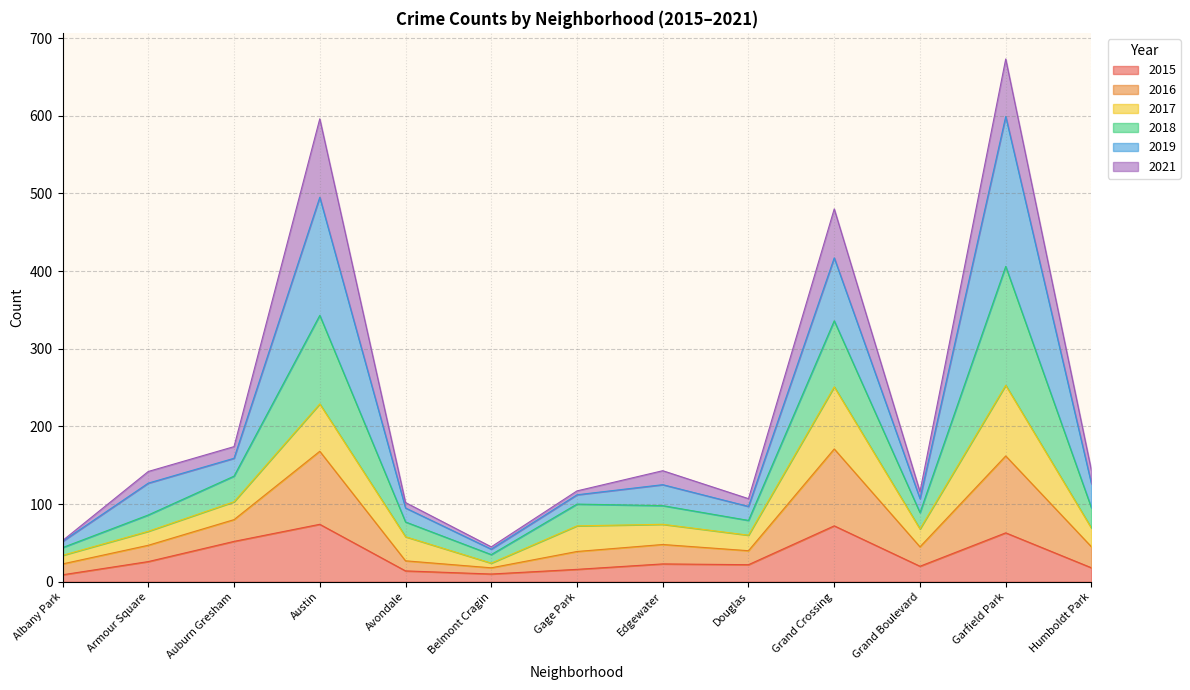

What is the total value across all series at Edgewater?

143